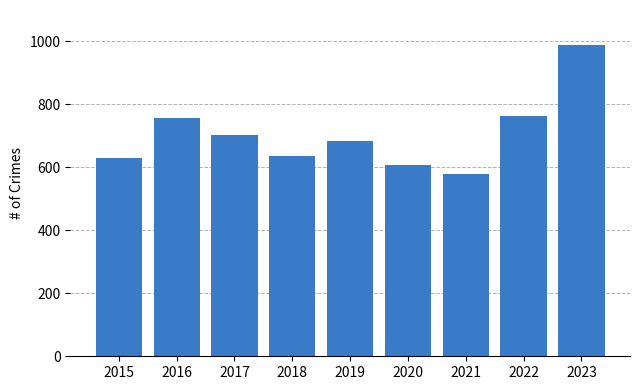

Count the number of categories in the chart.

9